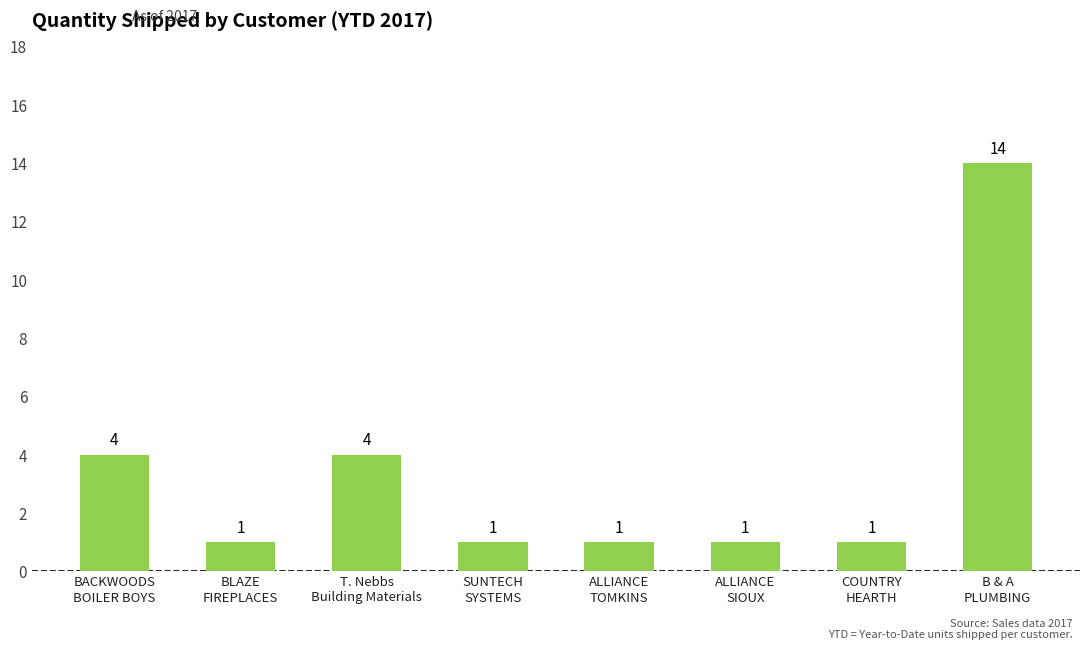

What is the value of the 7th bar from the left?

1